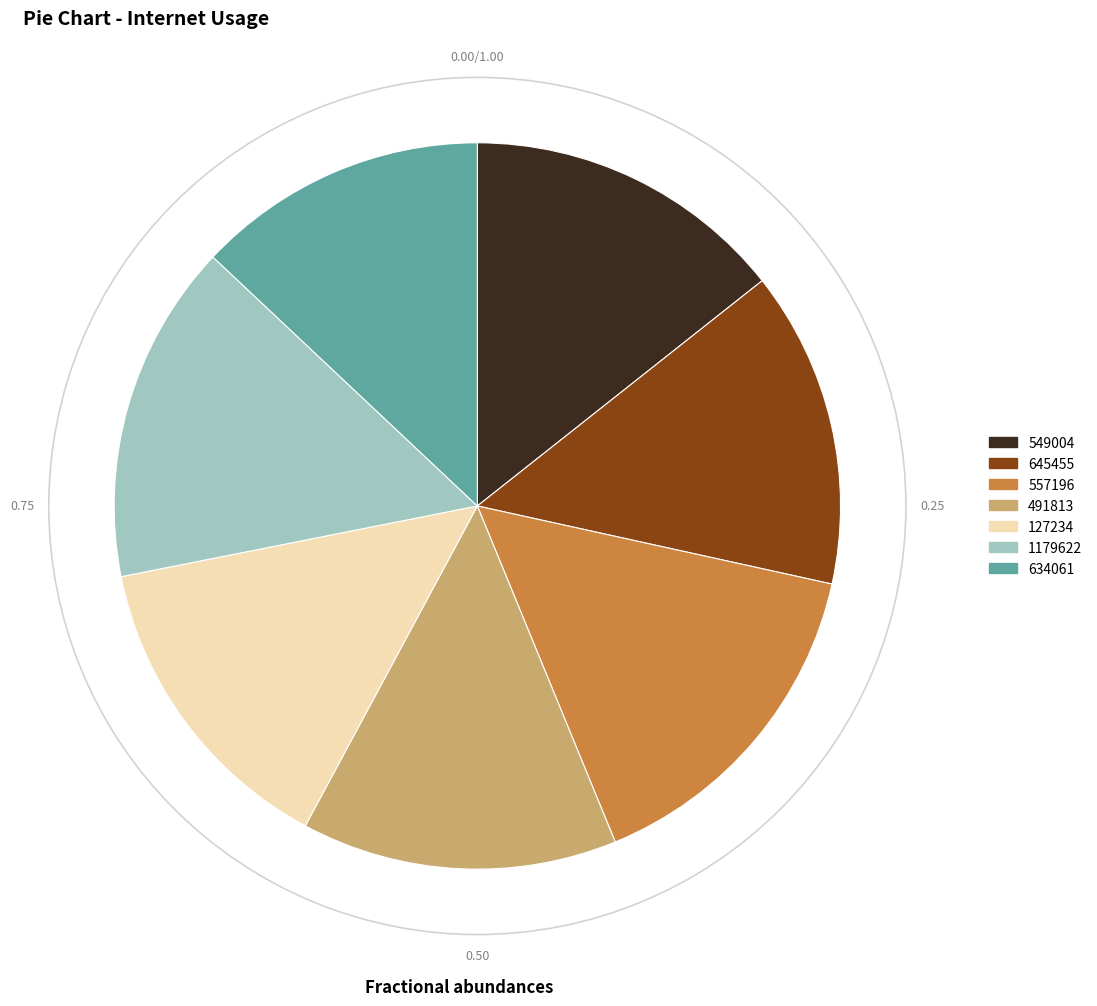

Does 557196 represent more than half of the total?

No